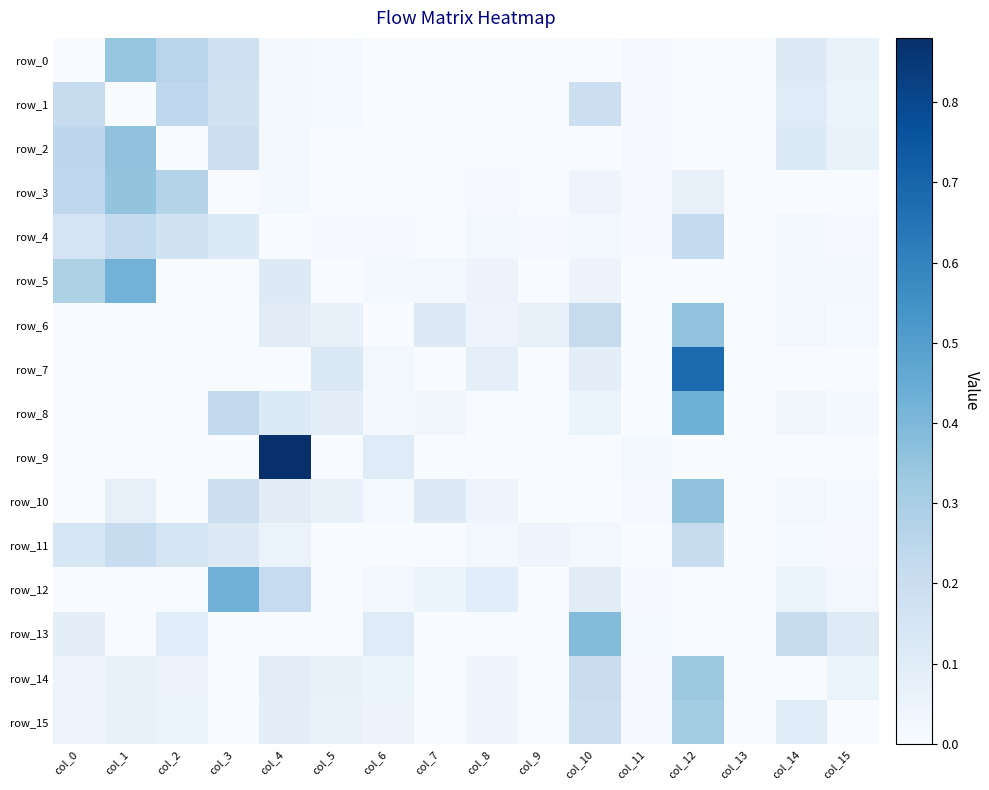

Reading left to right, transcribe all the data shown in this chart.

row_0: col_0=0.0	col_1=0.3	col_2=0.3	col_3=0.2	col_4=0.0	col_5=0.0	col_6=0.0	col_7=0.0	col_8=0.0	col_9=0.0	col_10=0.0	col_11=0.0	col_12=0.0	col_13=0.0	col_14=0.1	col_15=0.1
row_1: col_0=0.2	col_1=0.0	col_2=0.2	col_3=0.2	col_4=0.0	col_5=0.0	col_6=0.0	col_7=0.0	col_8=0.0	col_9=0.0	col_10=0.2	col_11=0.0	col_12=0.0	col_13=0.0	col_14=0.1	col_15=0.1
row_2: col_0=0.2	col_1=0.4	col_2=0.0	col_3=0.2	col_4=0.0	col_5=0.0	col_6=0.0	col_7=0.0	col_8=0.0	col_9=0.0	col_10=0.0	col_11=0.0	col_12=0.0	col_13=0.0	col_14=0.1	col_15=0.1
row_3: col_0=0.2	col_1=0.4	col_2=0.3	col_3=0.0	col_4=0.0	col_5=0.0	col_6=0.0	col_7=0.0	col_8=0.0	col_9=0.0	col_10=0.0	col_11=0.0	col_12=0.1	col_13=0.0	col_14=0.0	col_15=0.0
row_4: col_0=0.2	col_1=0.2	col_2=0.2	col_3=0.1	col_4=0.0	col_5=0.0	col_6=0.0	col_7=0.0	col_8=0.0	col_9=0.0	col_10=0.0	col_11=0.0	col_12=0.2	col_13=0.0	col_14=0.0	col_15=0.0
row_5: col_0=0.3	col_1=0.4	col_2=0.0	col_3=0.0	col_4=0.1	col_5=0.0	col_6=0.0	col_7=0.0	col_8=0.0	col_9=0.0	col_10=0.1	col_11=0.0	col_12=0.0	col_13=0.0	col_14=0.0	col_15=0.0
row_6: col_0=0.0	col_1=0.0	col_2=0.0	col_3=0.0	col_4=0.1	col_5=0.1	col_6=0.0	col_7=0.1	col_8=0.0	col_9=0.1	col_10=0.2	col_11=0.0	col_12=0.4	col_13=0.0	col_14=0.0	col_15=0.0
row_7: col_0=0.0	col_1=0.0	col_2=0.0	col_3=0.0	col_4=0.0	col_5=0.1	col_6=0.0	col_7=0.0	col_8=0.1	col_9=0.0	col_10=0.1	col_11=0.0	col_12=0.7	col_13=0.0	col_14=0.0	col_15=0.0
row_8: col_0=0.0	col_1=0.0	col_2=0.0	col_3=0.2	col_4=0.1	col_5=0.1	col_6=0.0	col_7=0.0	col_8=0.0	col_9=0.0	col_10=0.1	col_11=0.0	col_12=0.4	col_13=0.0	col_14=0.0	col_15=0.0
row_9: col_0=0.0	col_1=0.0	col_2=0.0	col_3=0.0	col_4=0.9	col_5=0.0	col_6=0.1	col_7=0.0	col_8=0.0	col_9=0.0	col_10=0.0	col_11=0.0	col_12=0.0	col_13=0.0	col_14=0.0	col_15=0.0
row_10: col_0=0.0	col_1=0.1	col_2=0.0	col_3=0.2	col_4=0.1	col_5=0.1	col_6=0.0	col_7=0.1	col_8=0.0	col_9=0.0	col_10=0.0	col_11=0.0	col_12=0.4	col_13=0.0	col_14=0.0	col_15=0.0
row_11: col_0=0.1	col_1=0.2	col_2=0.2	col_3=0.1	col_4=0.1	col_5=0.0	col_6=0.0	col_7=0.0	col_8=0.0	col_9=0.0	col_10=0.0	col_11=0.0	col_12=0.2	col_13=0.0	col_14=0.0	col_15=0.0
row_12: col_0=0.0	col_1=0.0	col_2=0.0	col_3=0.4	col_4=0.2	col_5=0.0	col_6=0.0	col_7=0.1	col_8=0.1	col_9=0.0	col_10=0.1	col_11=0.0	col_12=0.0	col_13=0.0	col_14=0.1	col_15=0.0
row_13: col_0=0.1	col_1=0.0	col_2=0.1	col_3=0.0	col_4=0.0	col_5=0.0	col_6=0.1	col_7=0.0	col_8=0.0	col_9=0.0	col_10=0.4	col_11=0.0	col_12=0.0	col_13=0.0	col_14=0.2	col_15=0.1
row_14: col_0=0.0	col_1=0.1	col_2=0.0	col_3=0.0	col_4=0.1	col_5=0.1	col_6=0.1	col_7=0.0	col_8=0.0	col_9=0.0	col_10=0.2	col_11=0.0	col_12=0.3	col_13=0.0	col_14=0.0	col_15=0.1
row_15: col_0=0.0	col_1=0.1	col_2=0.0	col_3=0.0	col_4=0.1	col_5=0.1	col_6=0.1	col_7=0.0	col_8=0.0	col_9=0.0	col_10=0.2	col_11=0.0	col_12=0.3	col_13=0.0	col_14=0.1	col_15=0.0